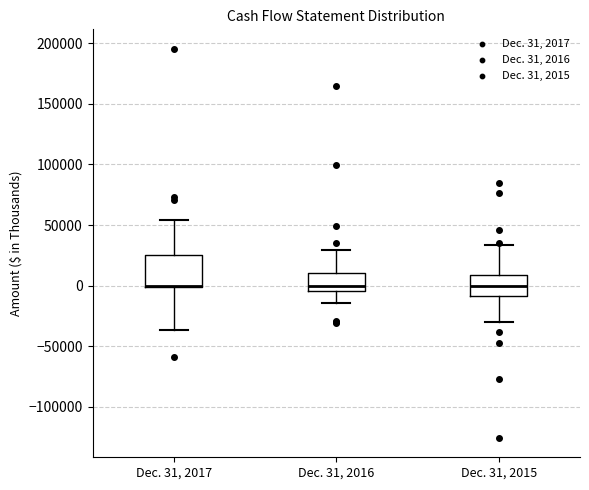

Where does the lower whisker of the box for Dec. 31, 2017 end on the y-axis? The values are not printed on the chart, so give them approximately, as read against the axis.

-35000